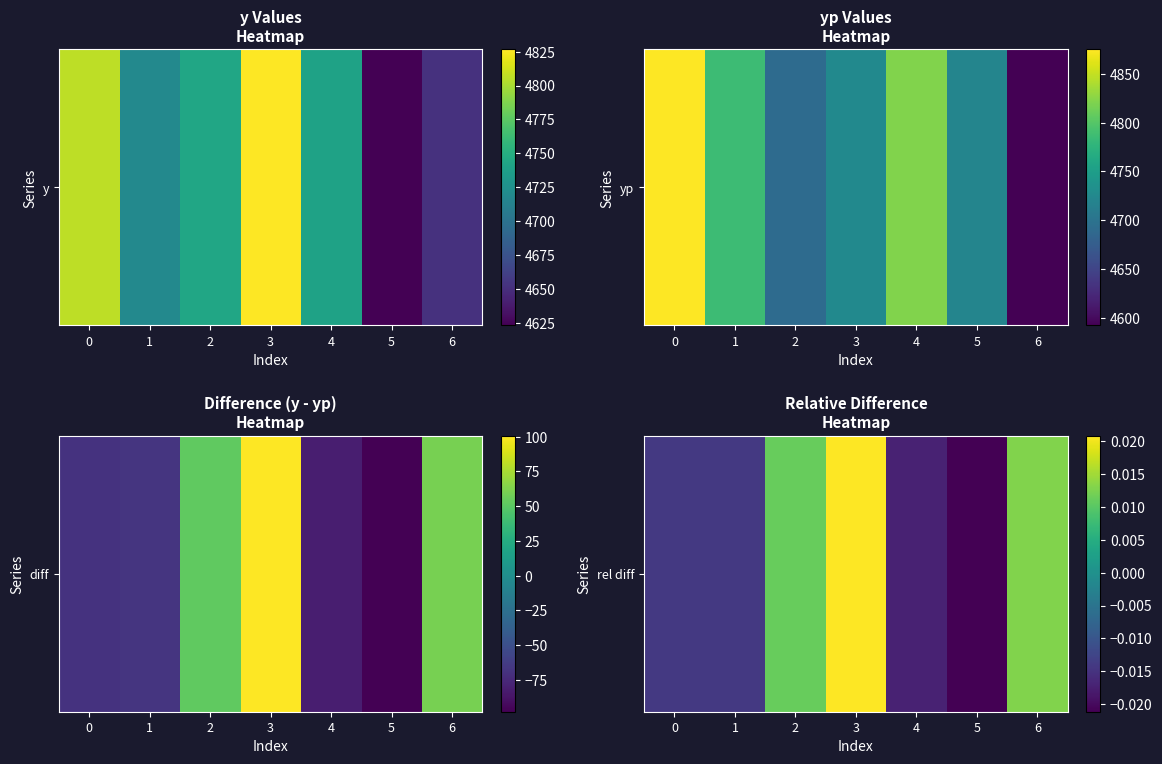

Where does the data first go above 0?

2